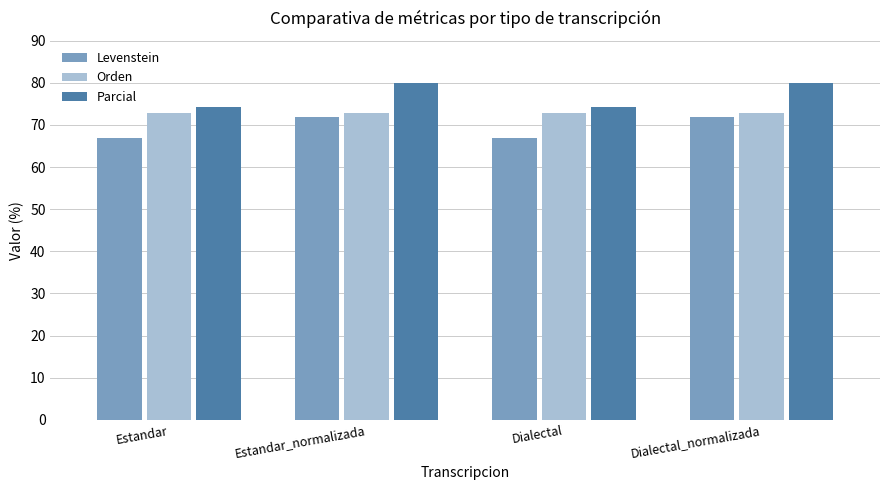

Is the value of Parcial at Dialectal greater than the value of Orden at Dialectal?

Yes